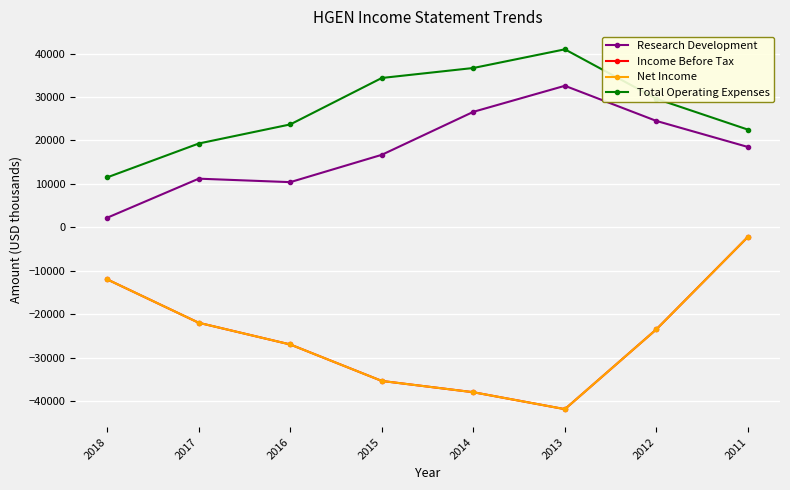

What is the lowest value of the Research Development series?

2200